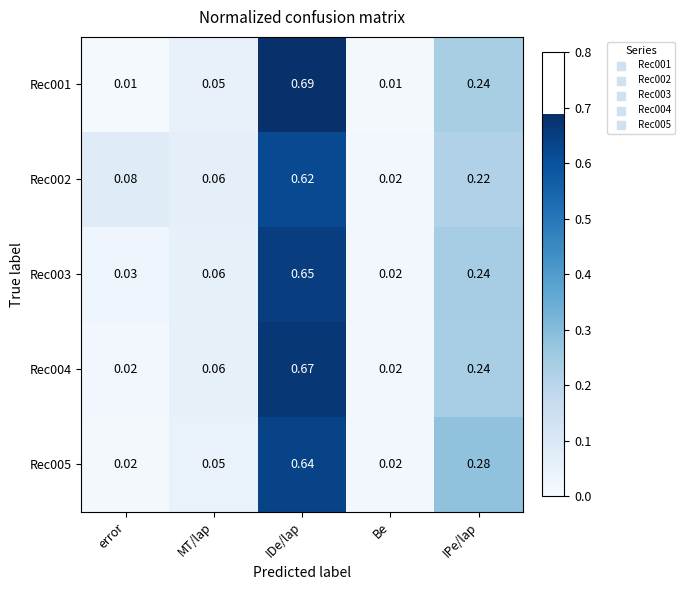

List the labels in order of Rec002 value, largest first.

IDe/lap, IPe/lap, error, MT/lap, Be